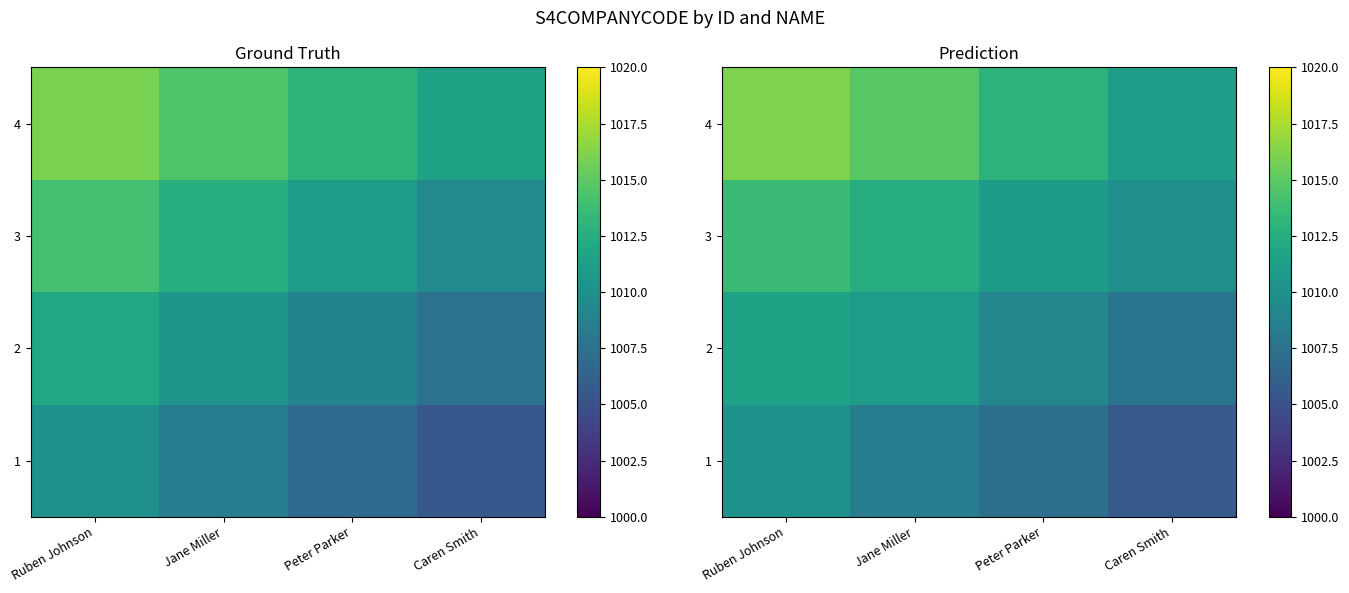

The value of 3 at Peter Parker is 1595.8. True or false?

False